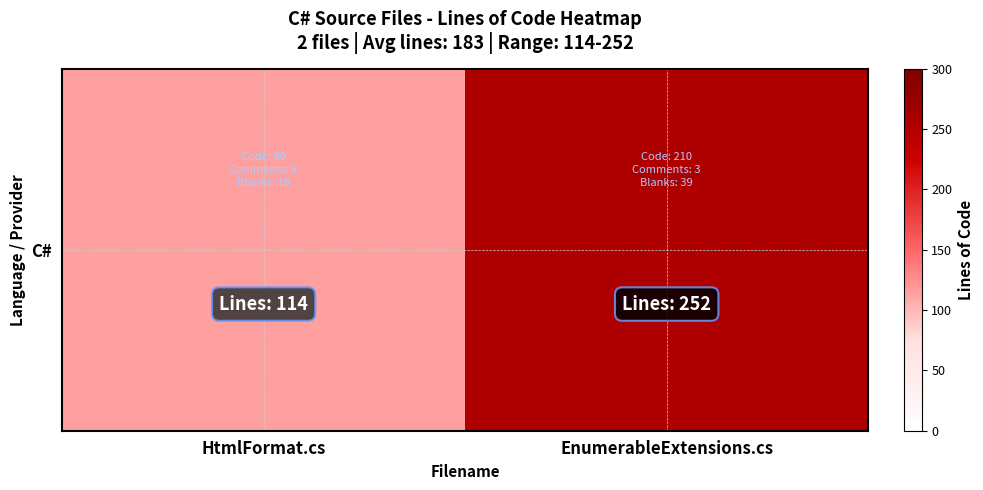

Count the values in the range 114 to 252.

2